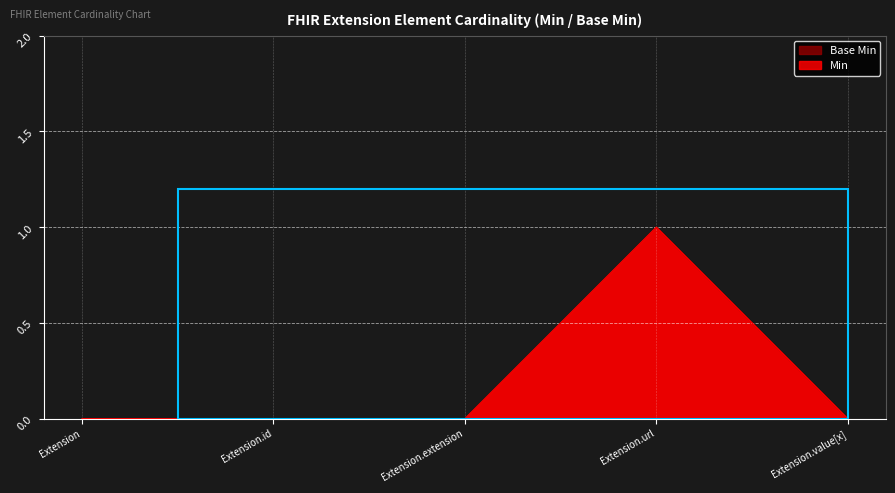

Which series changed the most between Extension.extension and Extension.value[x]?

Base Min